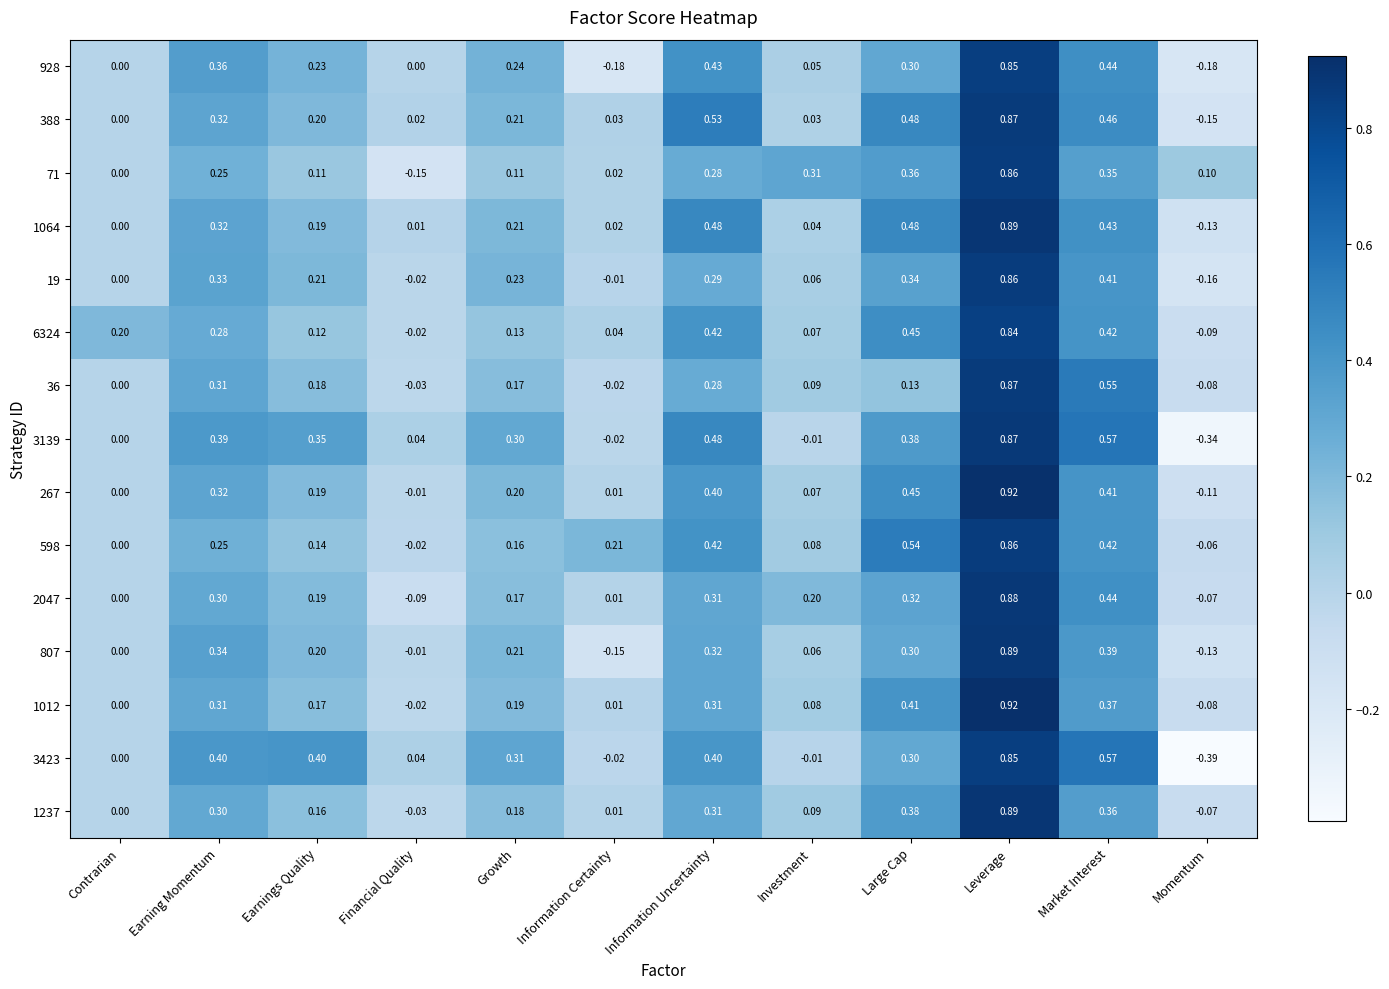

At which label is 6324 closest to 0?

Financial Quality